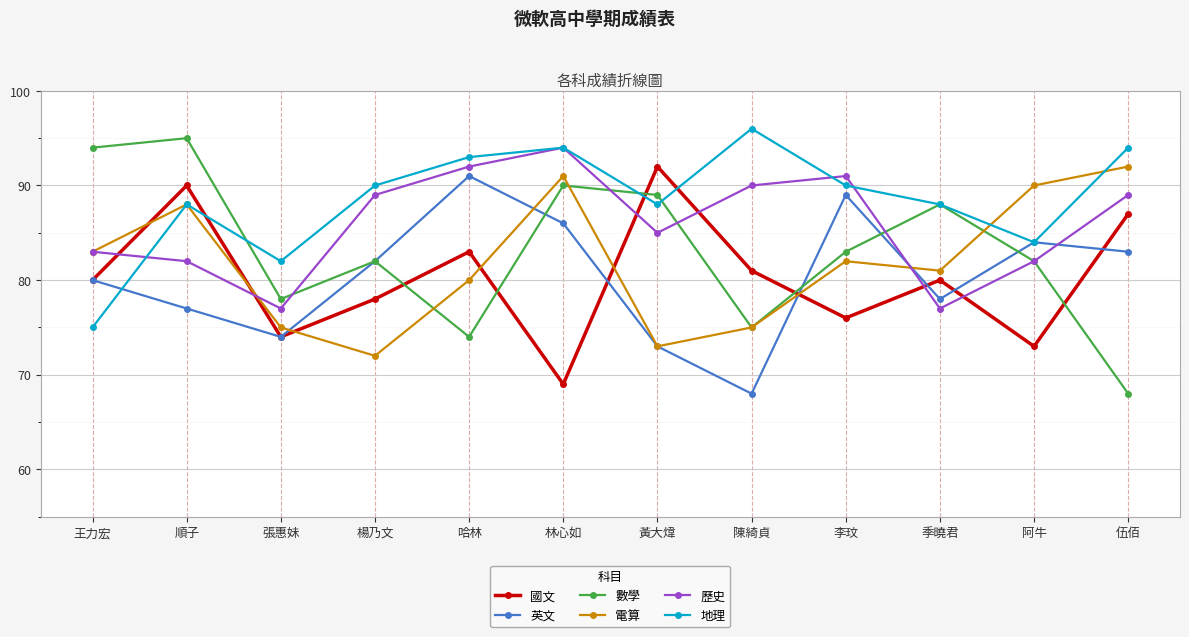

Which series has the largest total across all categories?

地理